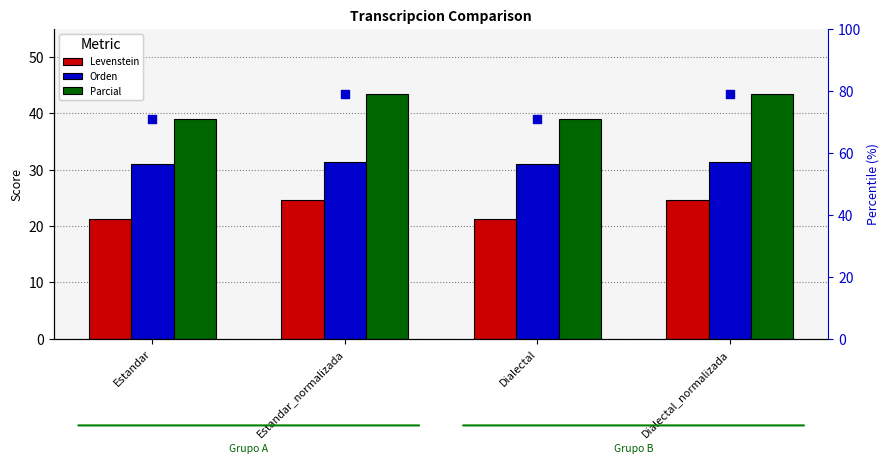

Which series contains the highest Y value?

Parcial (percentile)